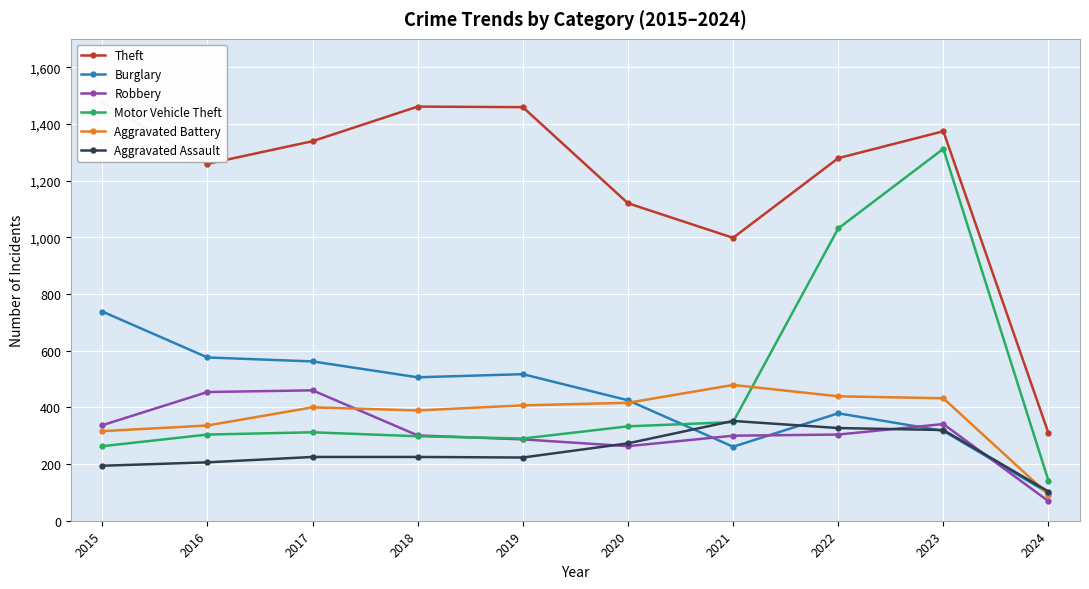

Which has a higher value, 2018 or 2020?

2018